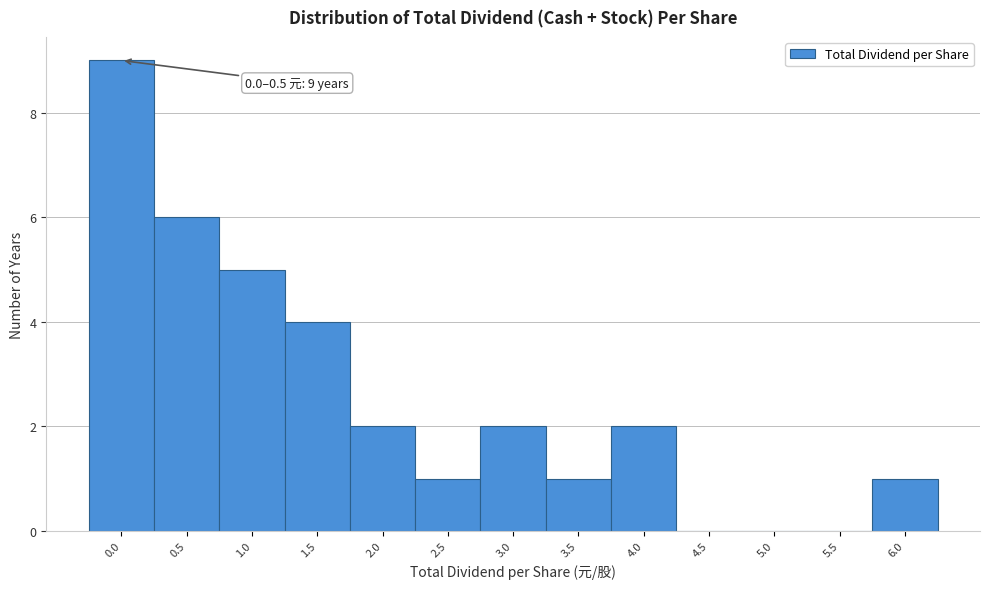

Reading left to right, what are all the values shown in this chart?

0.0=9	0.5=6	1.0=5	1.5=4	2.0=2	2.5=1	3.0=2	3.5=1	4.0=2	4.5=0	5.0=0	5.5=0	6.0=1